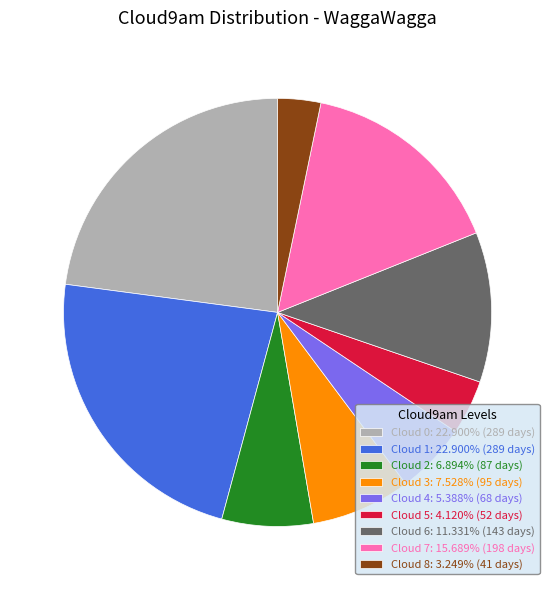

Do Cloud 6: 11.331% (143 days) and Cloud 1: 22.900% (289 days) together represent more than half of the pie?

No